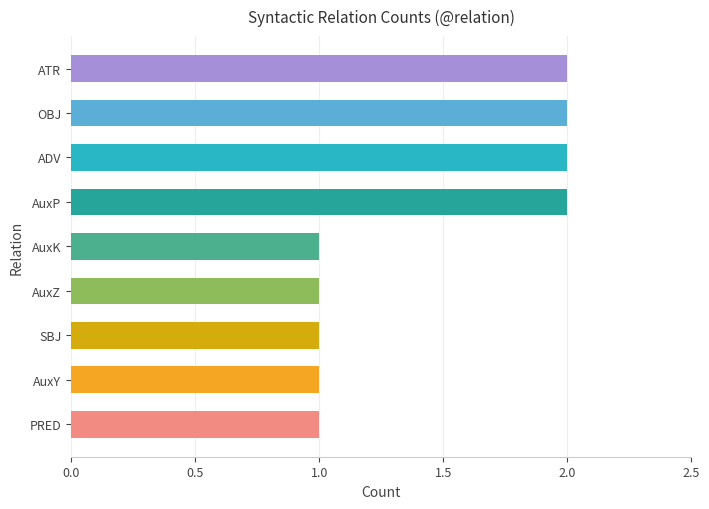

What is the sum of all values?

13